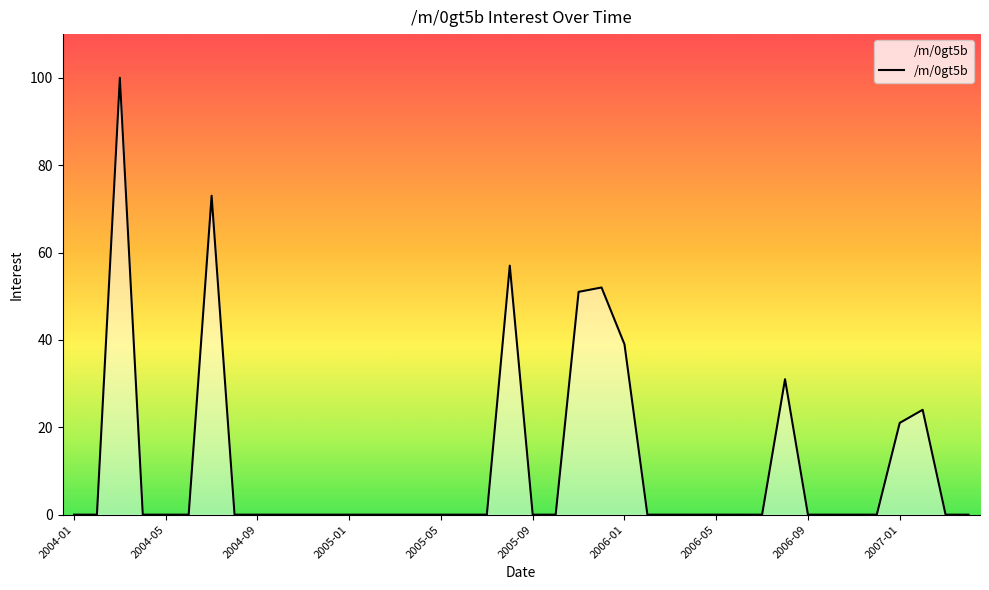

What is the difference between the maximum and minimum values?

100